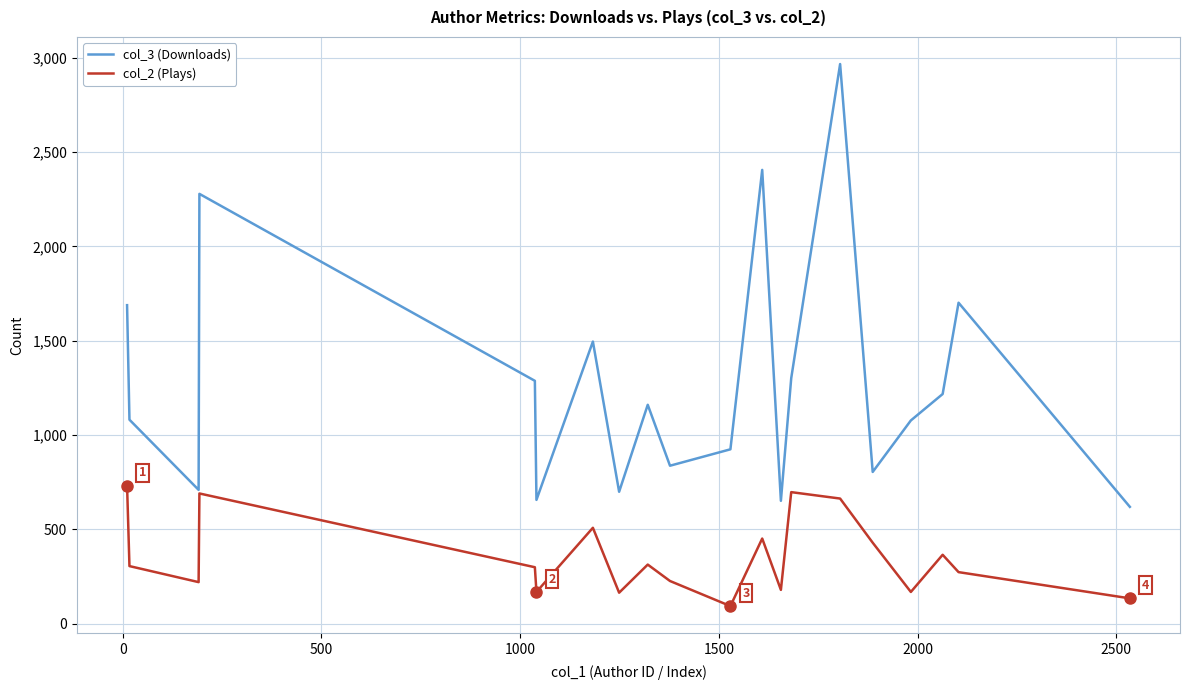

List the series in order of their peak value, lowest first.

col_2 (Plays), col_3 (Downloads)